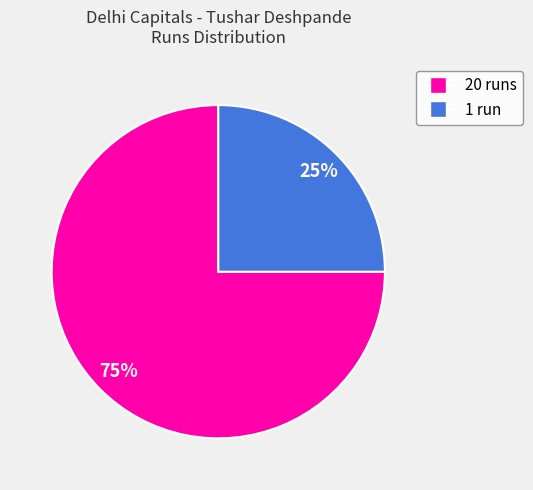

Which slice represents more than half of the pie?

20